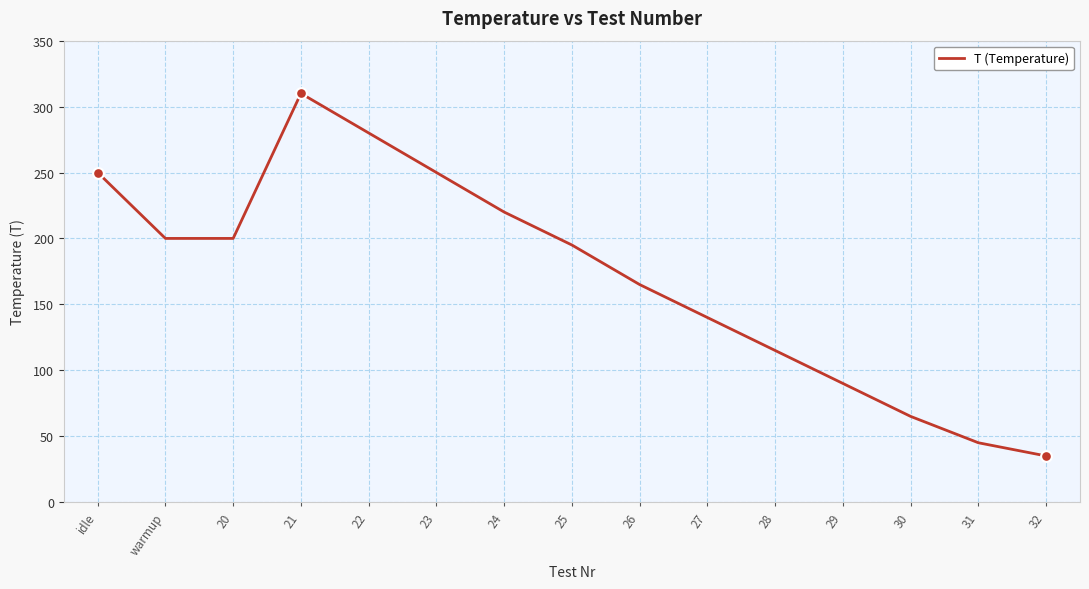

Approximately how many times larger is the value at idle compared to 22?

0.9